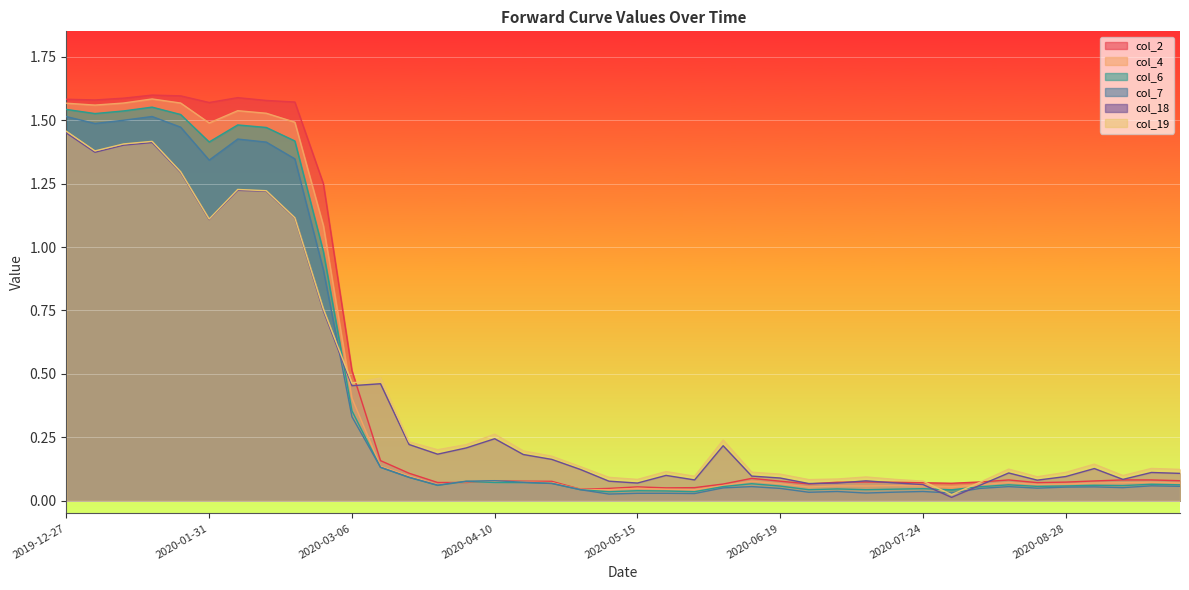

The value of col_6 at 2020-01-31 is 0.4. True or false?

False